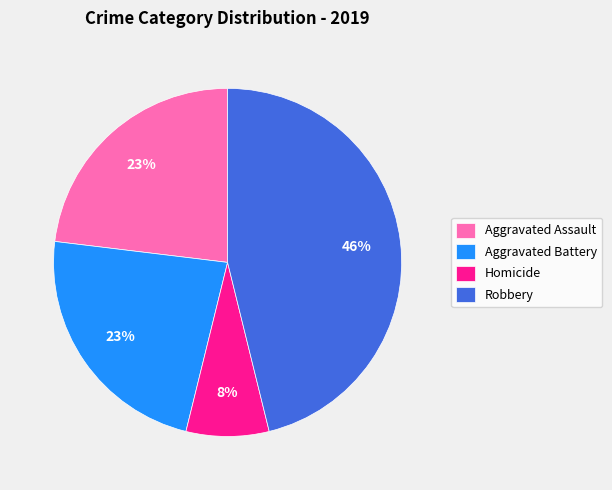

To the nearest percent, what portion does Aggravated Battery represent?

23%